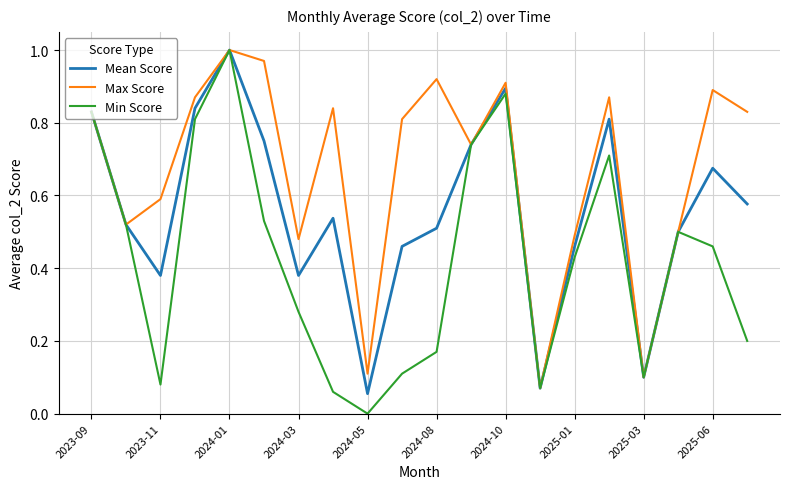

List the series in order of their overall mean, lowest first.

Min Score, Mean Score, Max Score